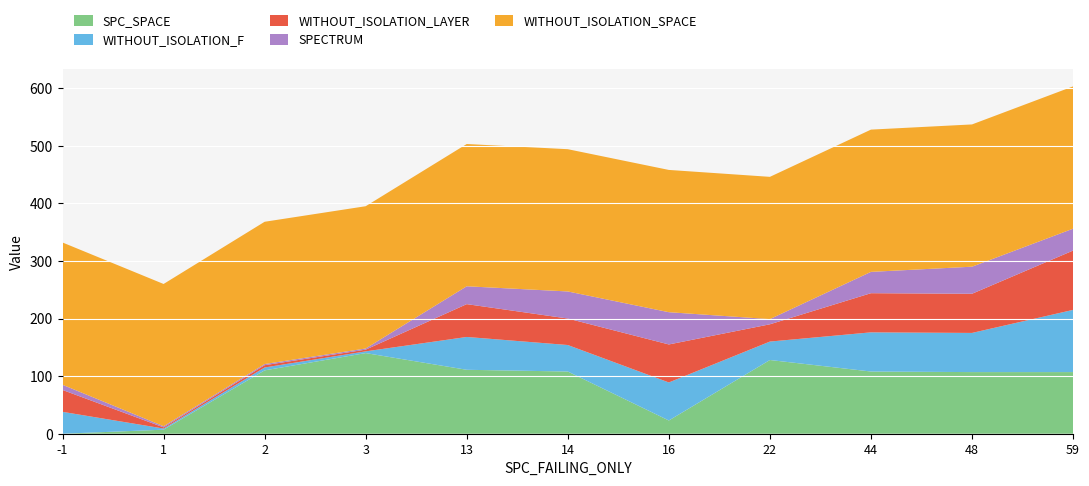

Reading left to right, what are all the values shown in this chart?

SPC_SPACE: -1=0	1=7	2=110	3=140	13=111	14=108	16=23	22=128	44=108	48=107	59=107
WITHOUT_ISOLATION_F: -1=38	1=2	2=5	3=3	13=57	14=46	16=66	22=32	44=68	48=68	59=108
WITHOUT_ISOLATION_LAYER: -1=38	1=2	2=4	3=3	13=57	14=46	16=66	22=30	44=68	48=68	59=103
SPECTRUM: -1=9	1=2	2=2	3=2	13=31	14=47	16=56	22=9	44=37	48=47	59=38
WITHOUT_ISOLATION_SPACE: -1=247	1=247	2=247	3=247	13=247	14=247	16=247	22=247	44=247	48=247	59=247